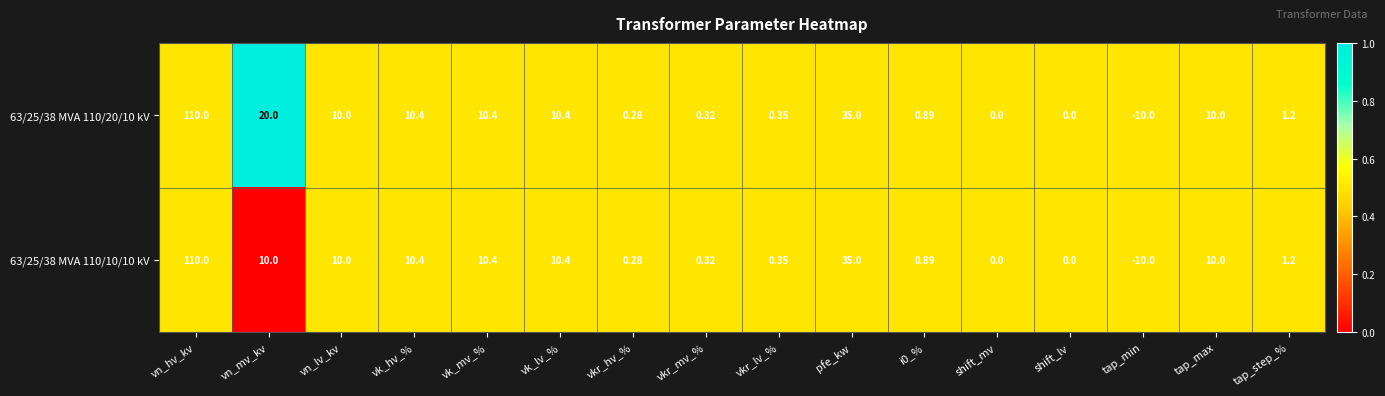

At which category does the chart reach its peak across all series?

vn_hv_kv